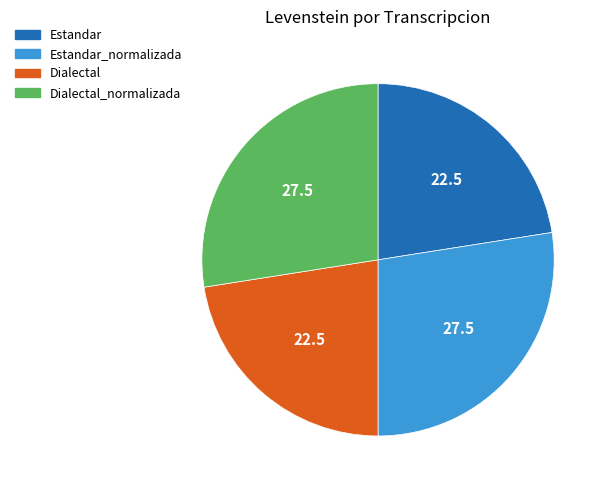

The Dialectal slice represents 23% of the pie. True or false?

True